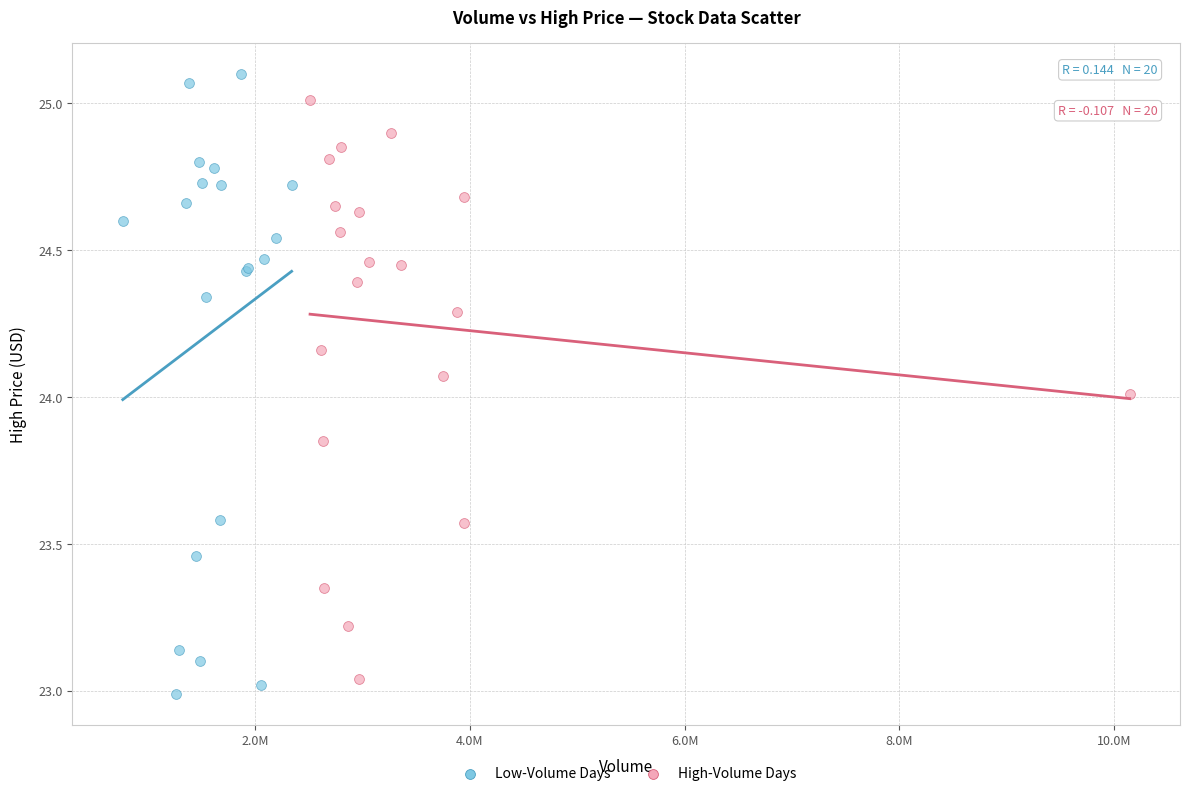

Which series has the largest Y range (max minus min)?

Low-Volume Days